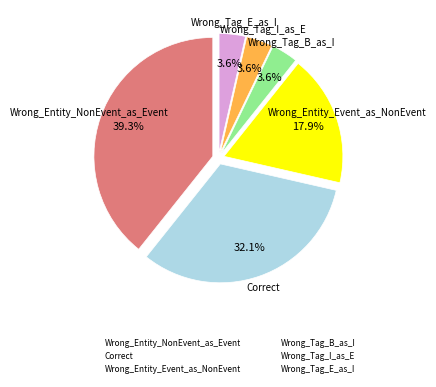

To the nearest percent, what is the average slice percentage?

17%